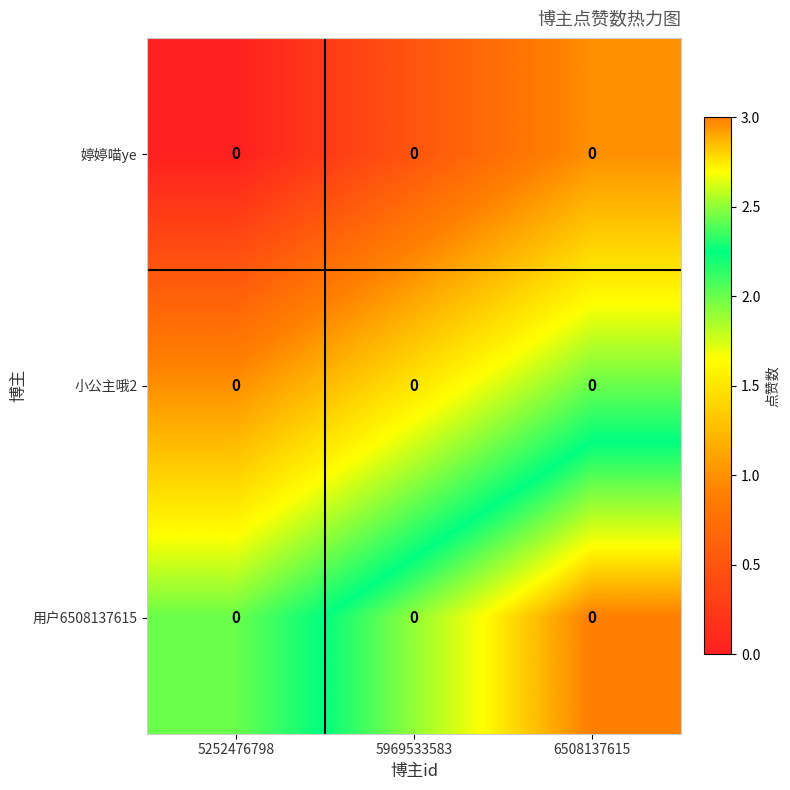

Rank the series by their maximum value, from lowest to highest.

婷婷喵ye, 小公主哦2, 用户6508137615